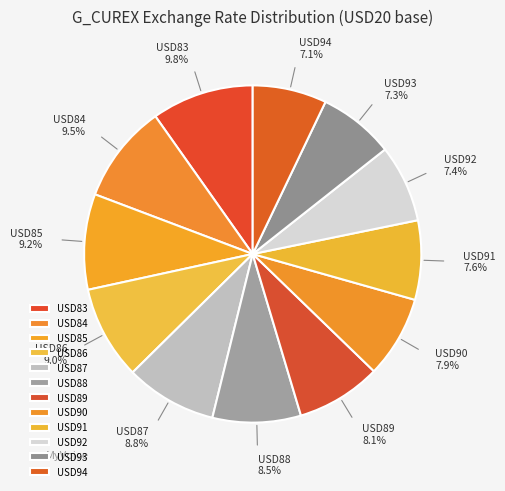

Count the number of slices in the pie.

12